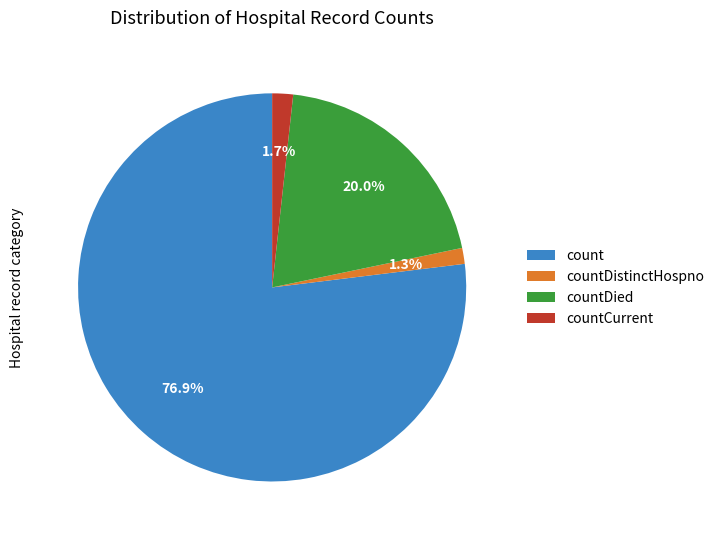

Which slice represents more than half of the pie?

count